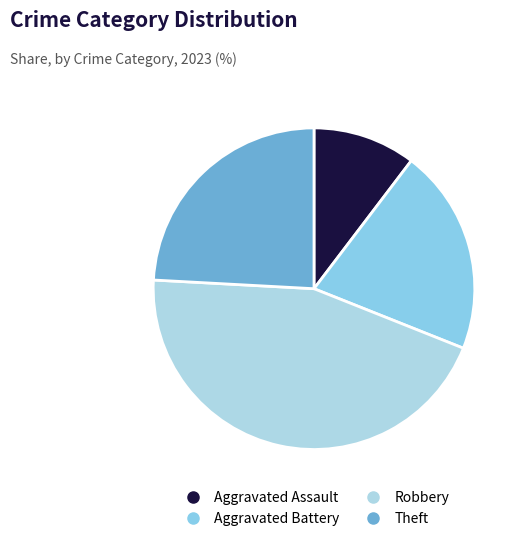

Is Theft the majority of the pie?

No